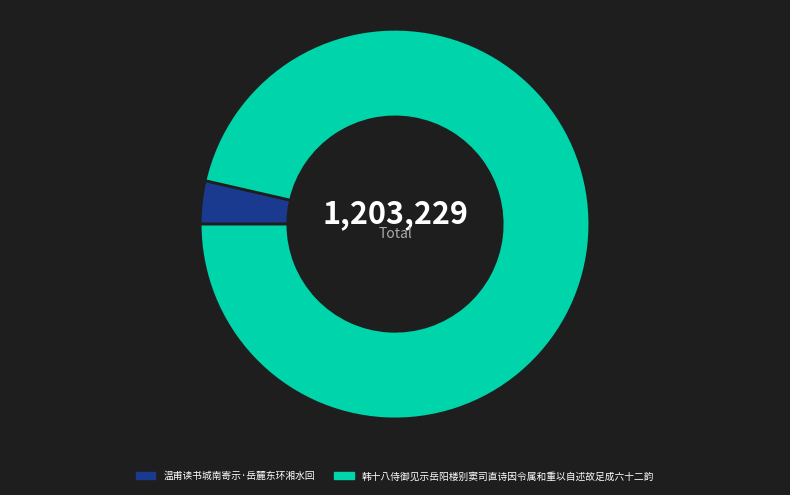

The 温甫读书城南寄示·岳麓东环湘水回 slice represents 4% of the pie. True or false?

True